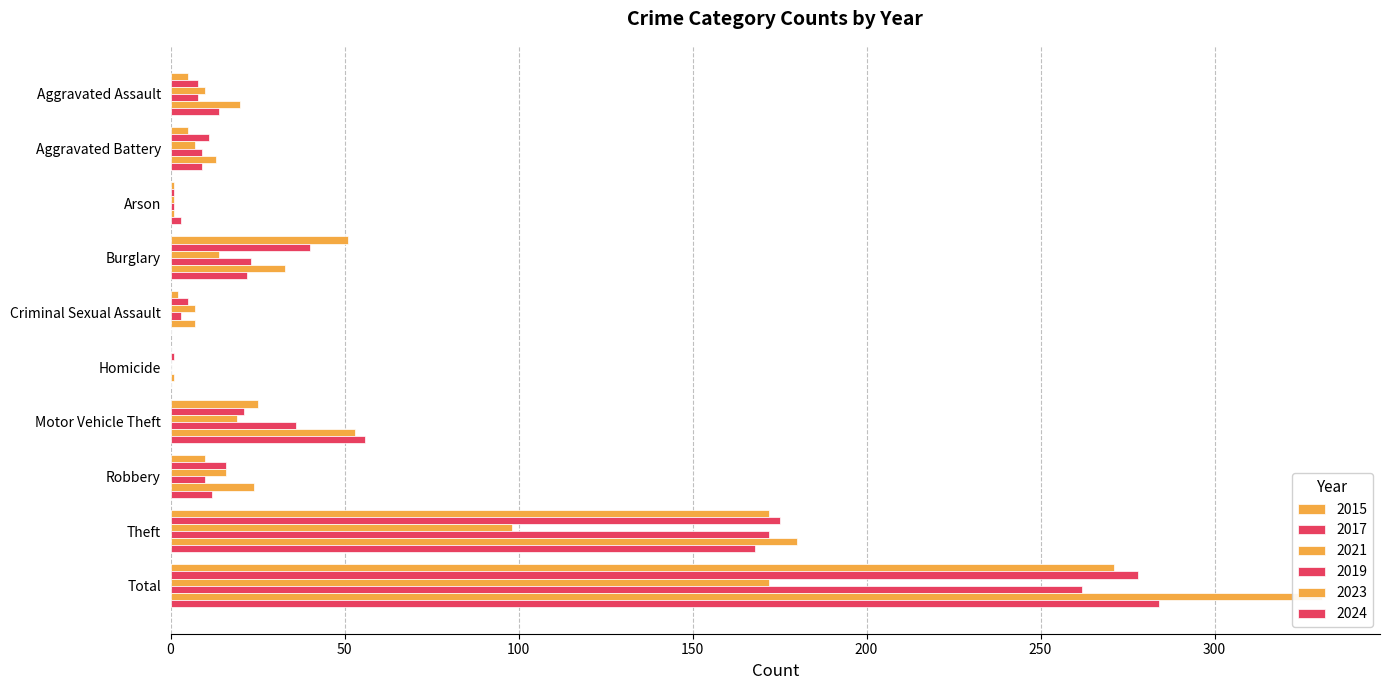

What is the difference between the second highest and minimum values in the 2019 series?

172